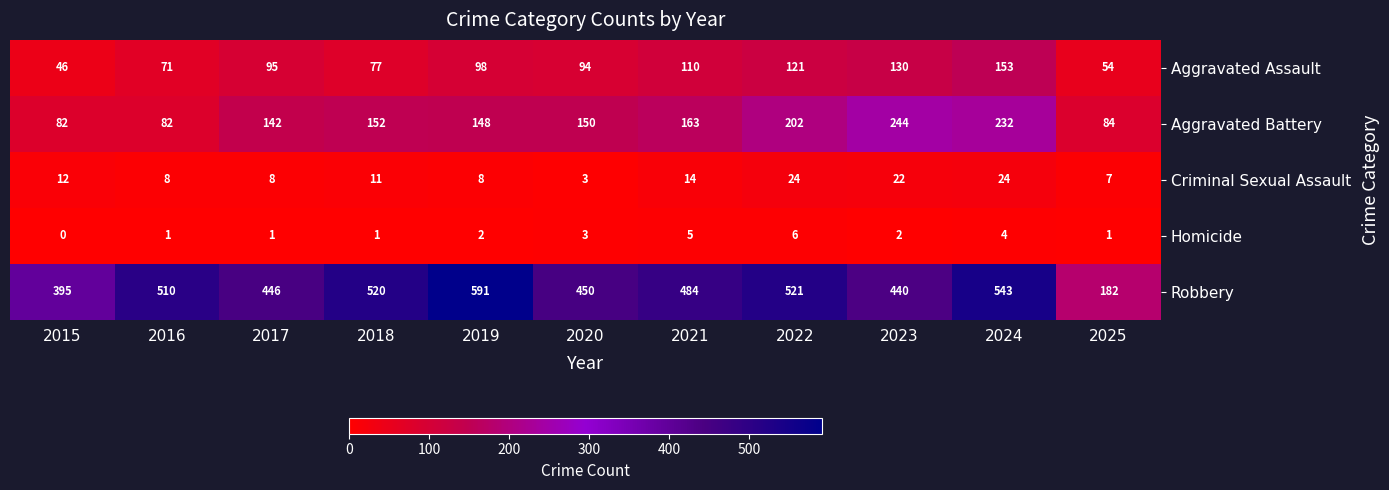

At which category is the sum across all series the highest?

2024